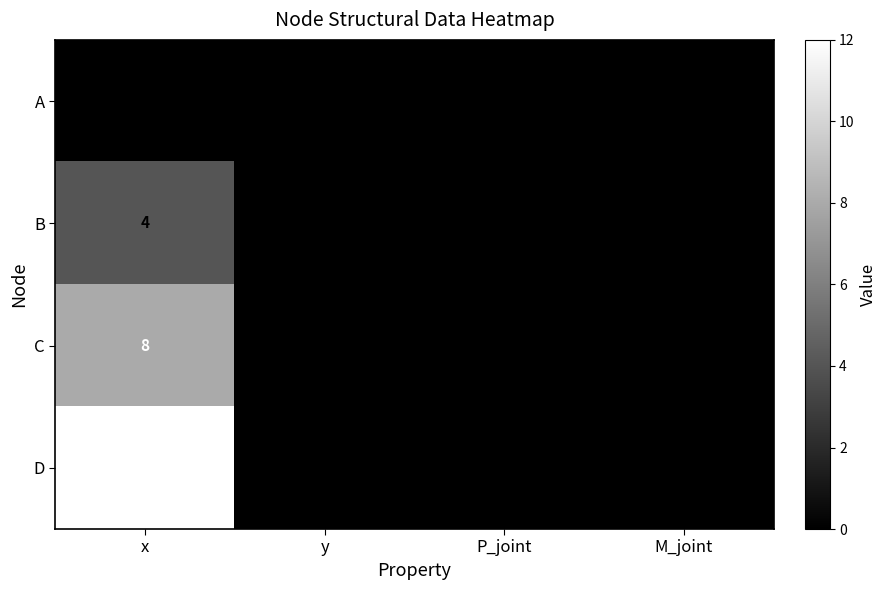

Which series has the largest range (max minus min)?

D